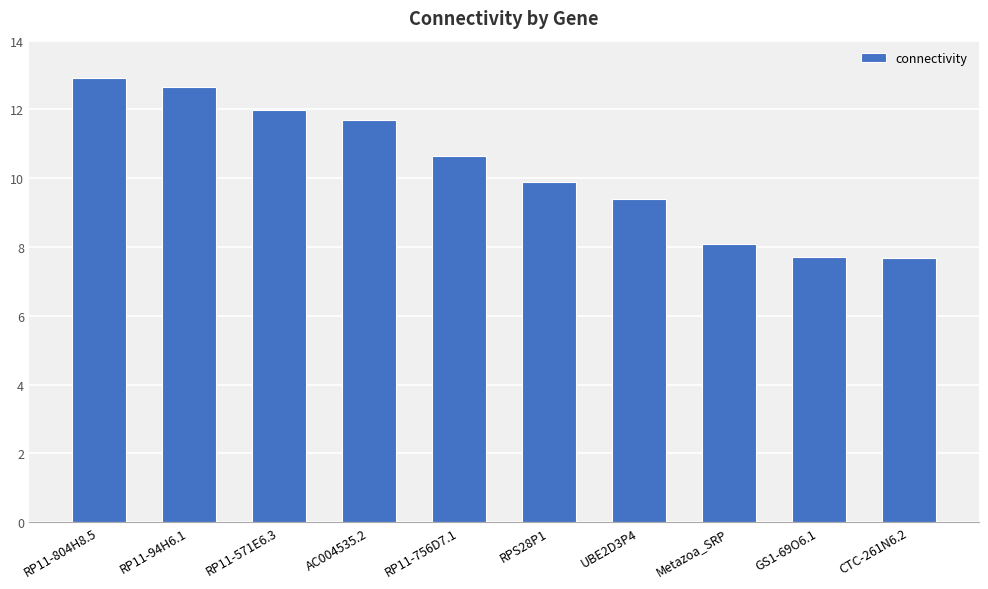

The value at RP11-94H6.1 is 6.6. True or false?

False